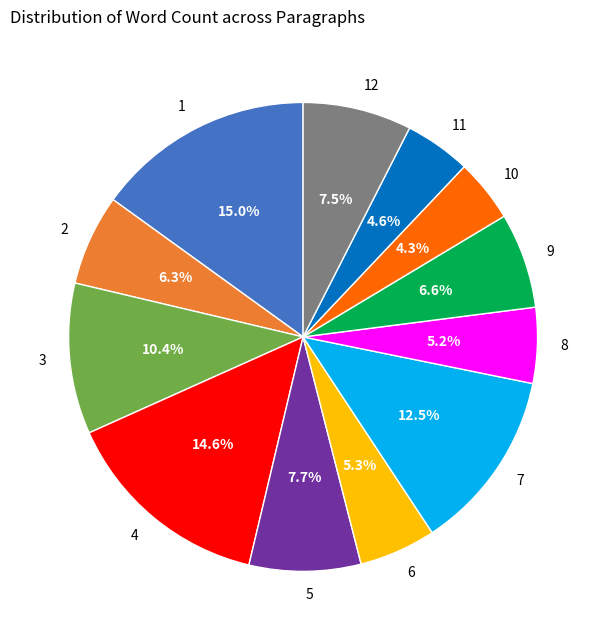

The 1 slice represents 15% of the pie. True or false?

True